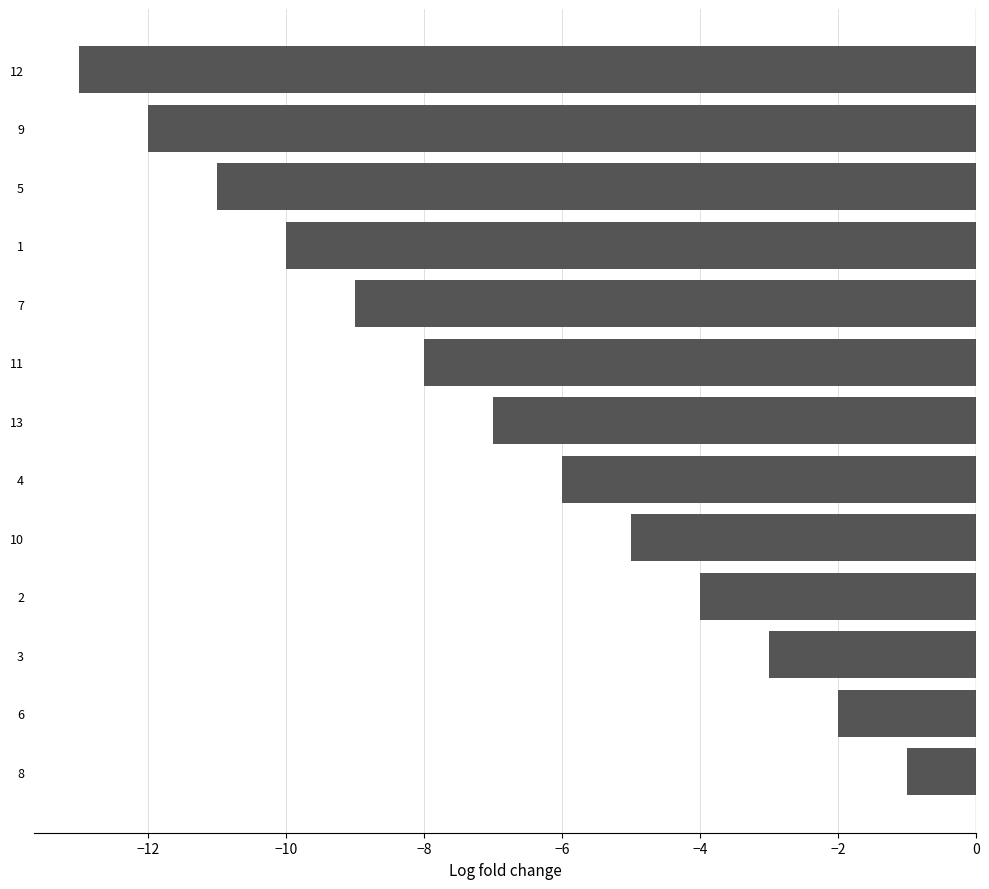

Between 3 and 2, which is larger?

3